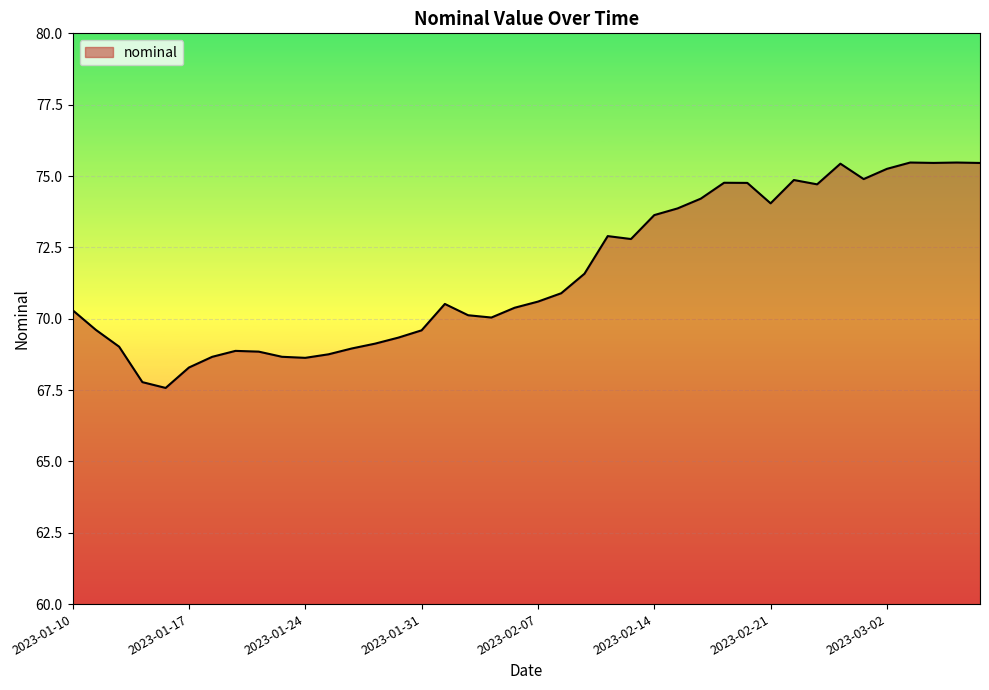

What is the minimum value shown in the chart?

67.6